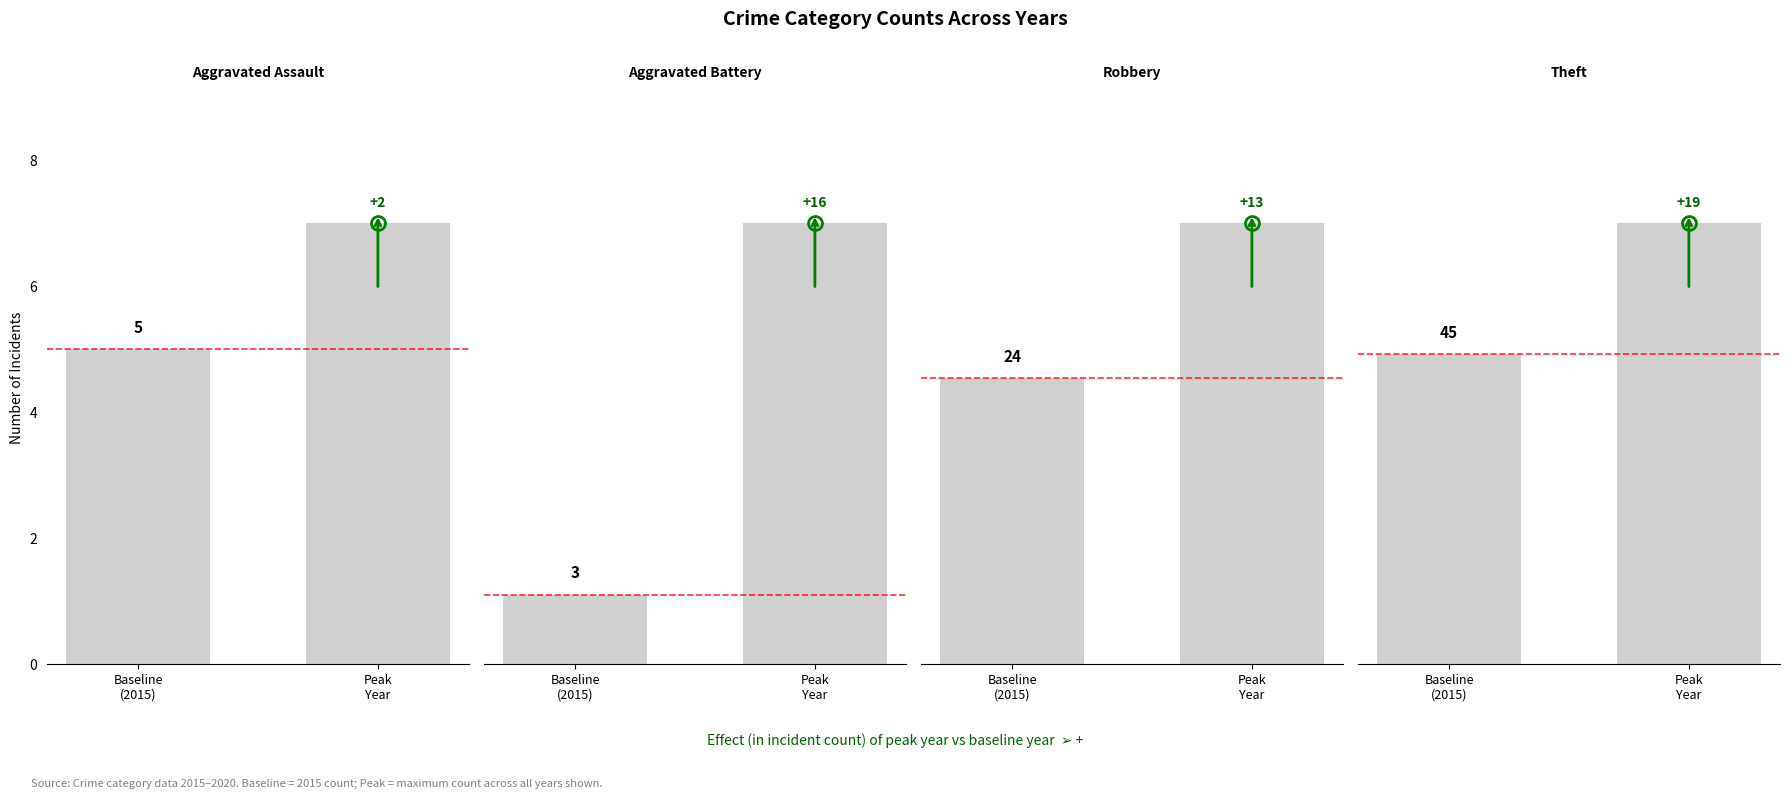

At which label does Aggravated Battery reach its peak?

Peak
Year